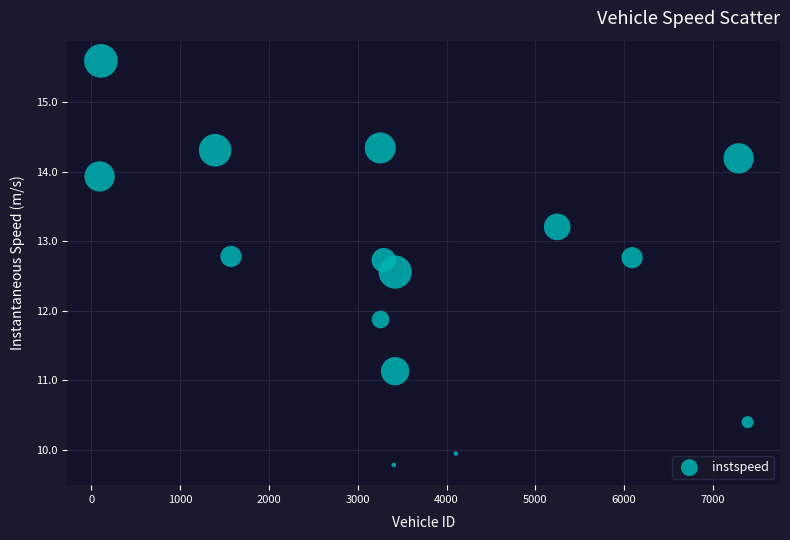

What is the range of X values (max minus min)?

7298.0